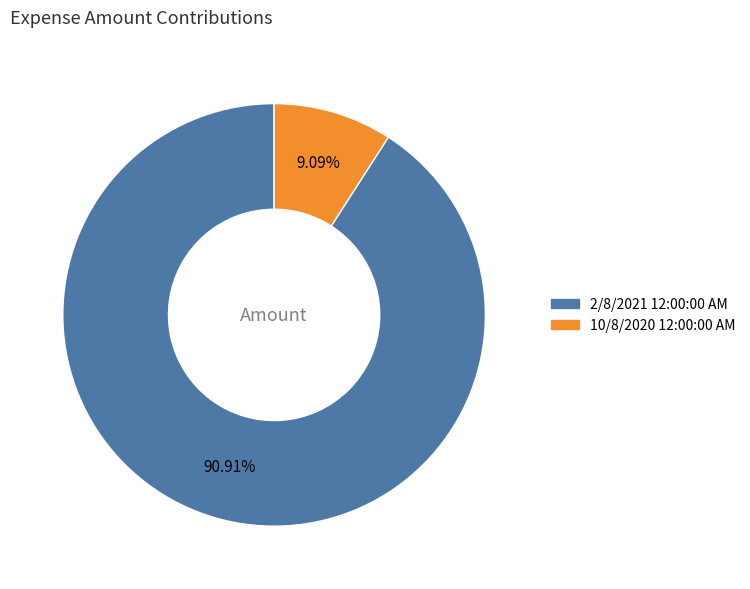

Is it true that 2/8/2021 12:00:00 AM is 77% of the pie?

False